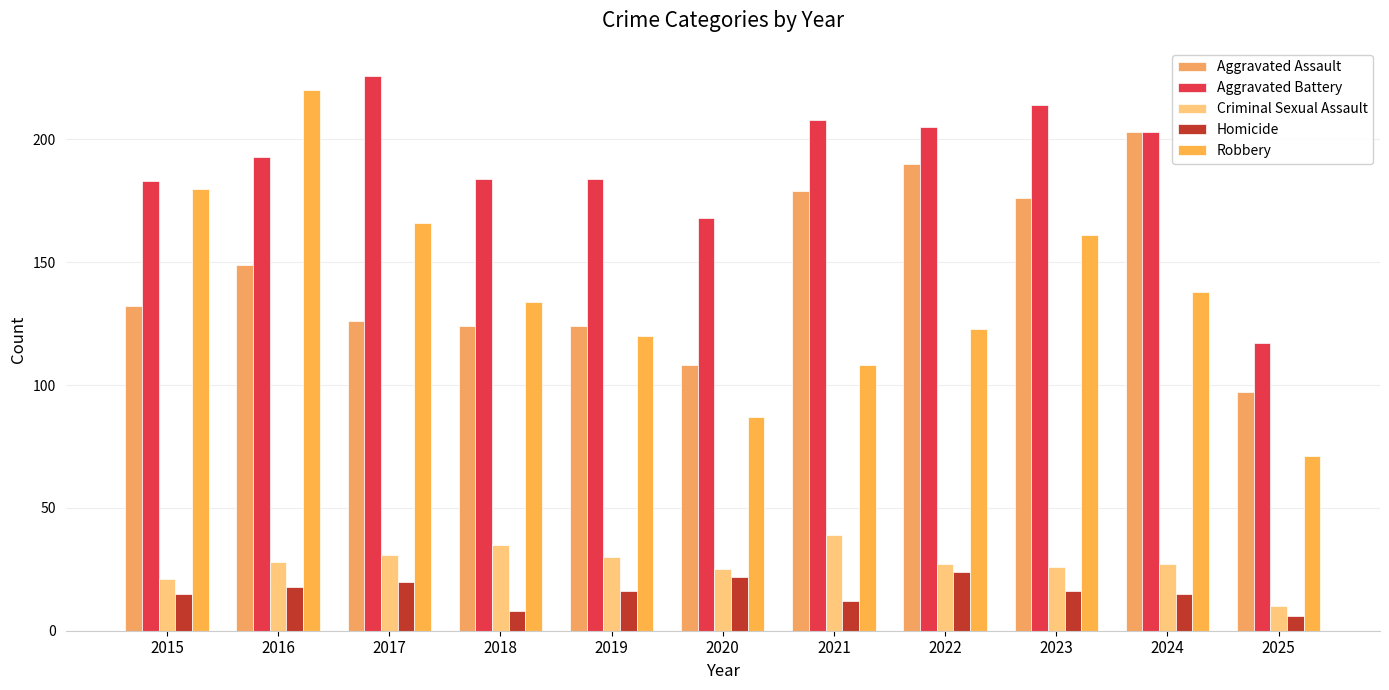

At which category is the sum across all series the highest?

2016